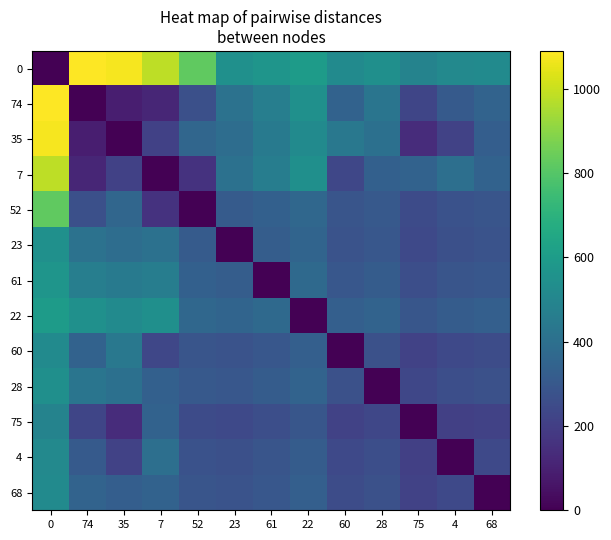

What is the difference between the highest and lowest values at 61?

567.8